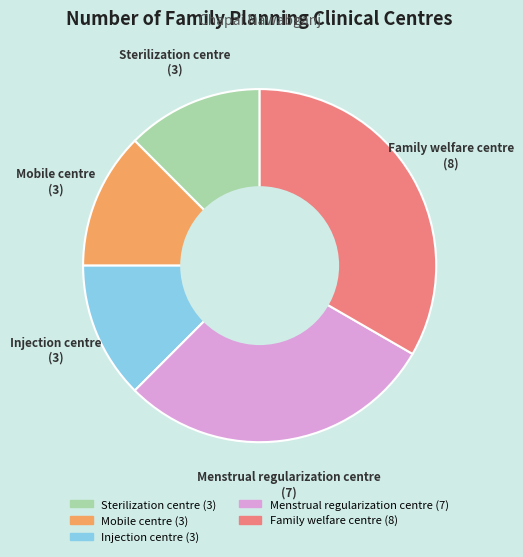

The Menstrual regularization centre slice represents 29% of the pie. True or false?

True